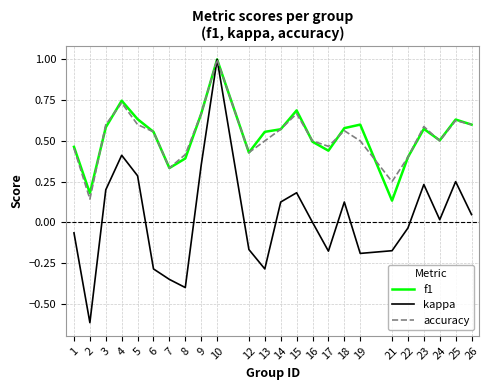

Which series changed the most between 21 and 25?

f1